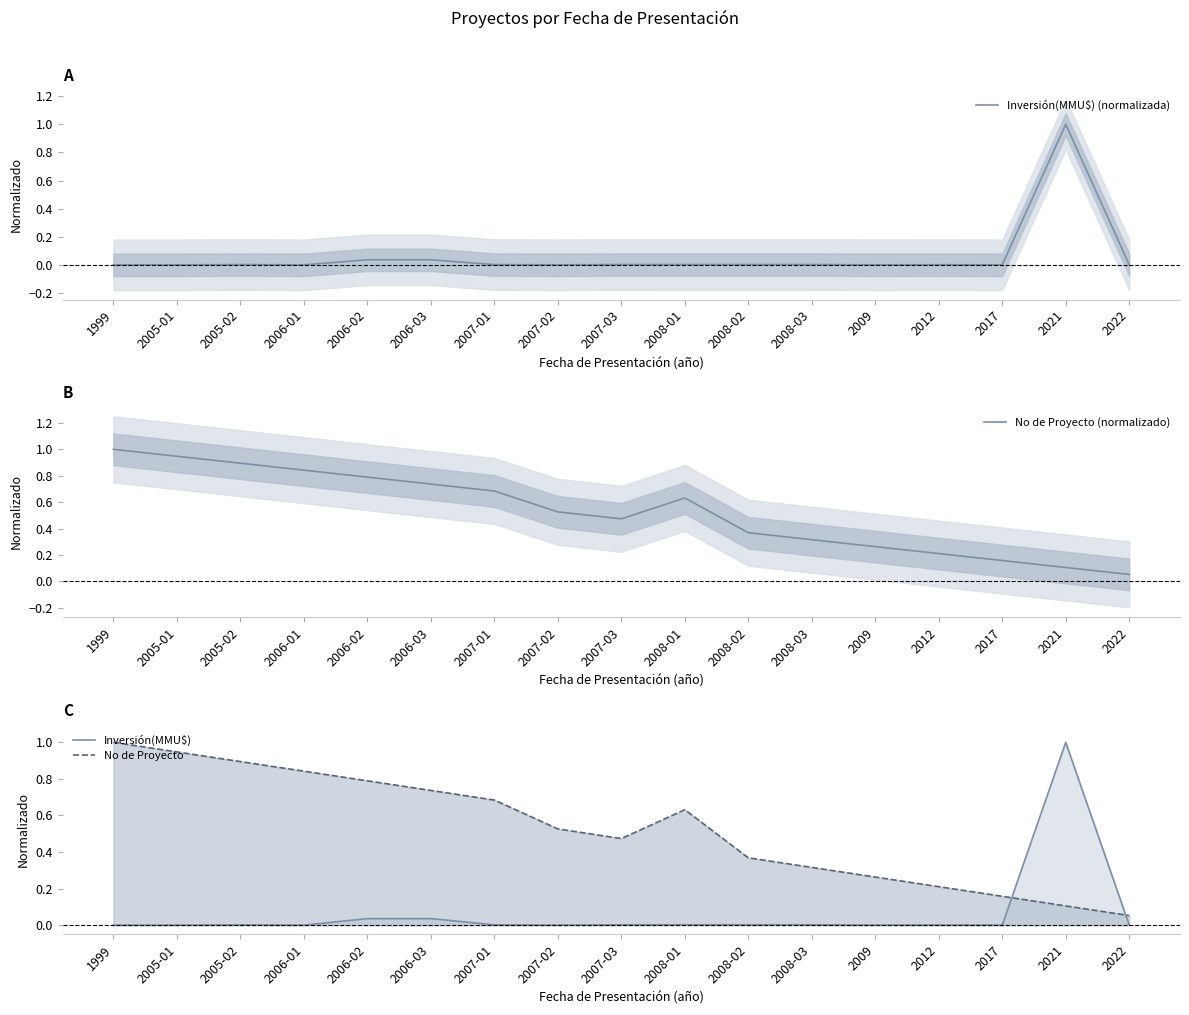

Between 2012 and 2005-02, which is larger?

2005-02